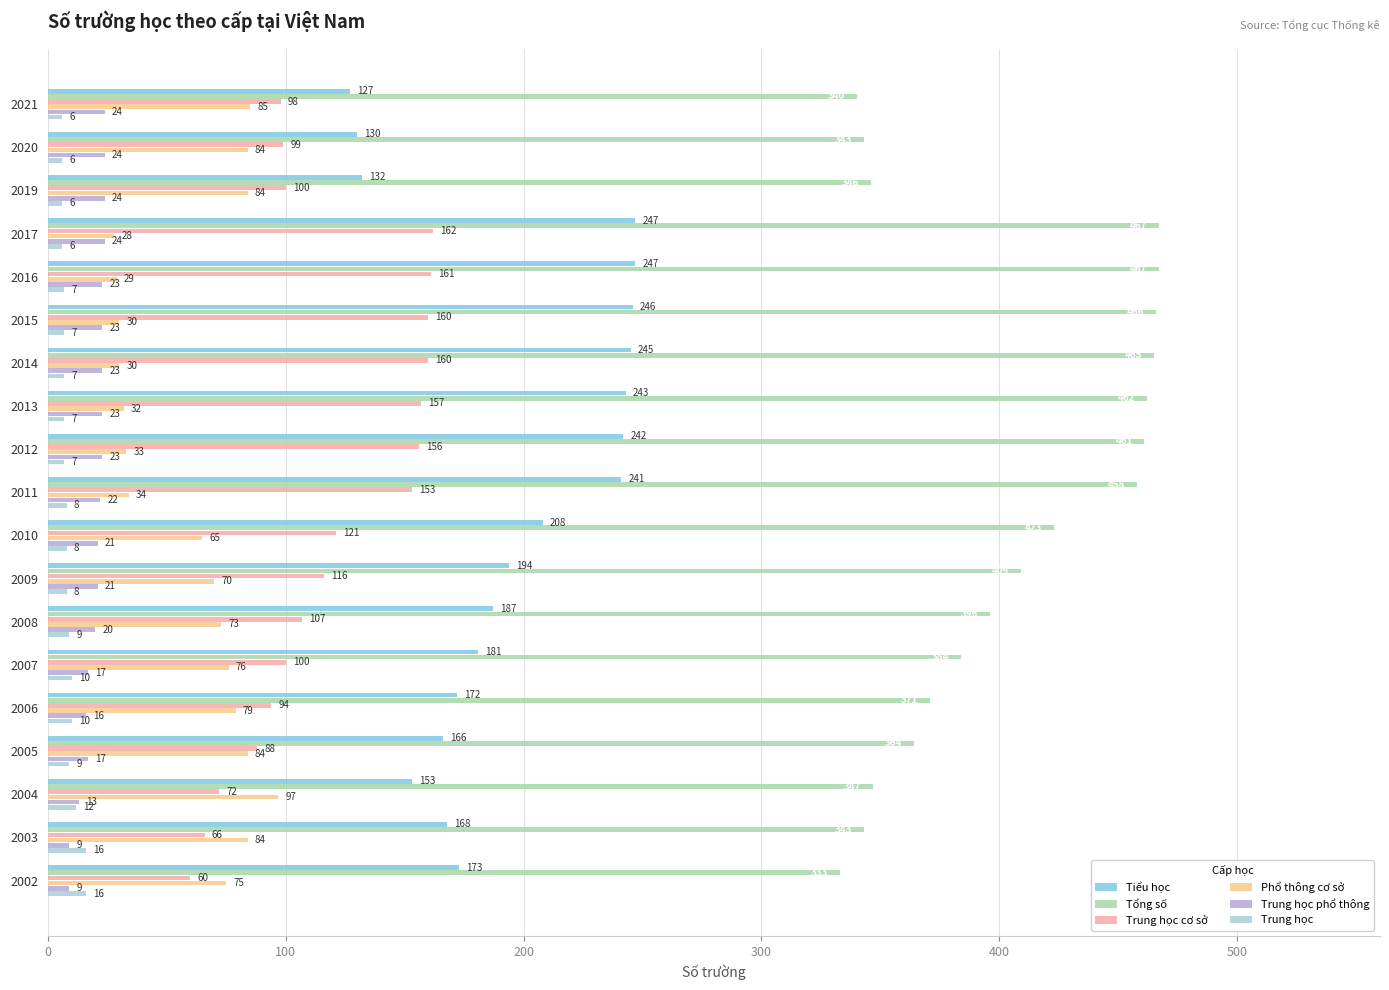

The value of Tiểu học at 2016 is 386. True or false?

False